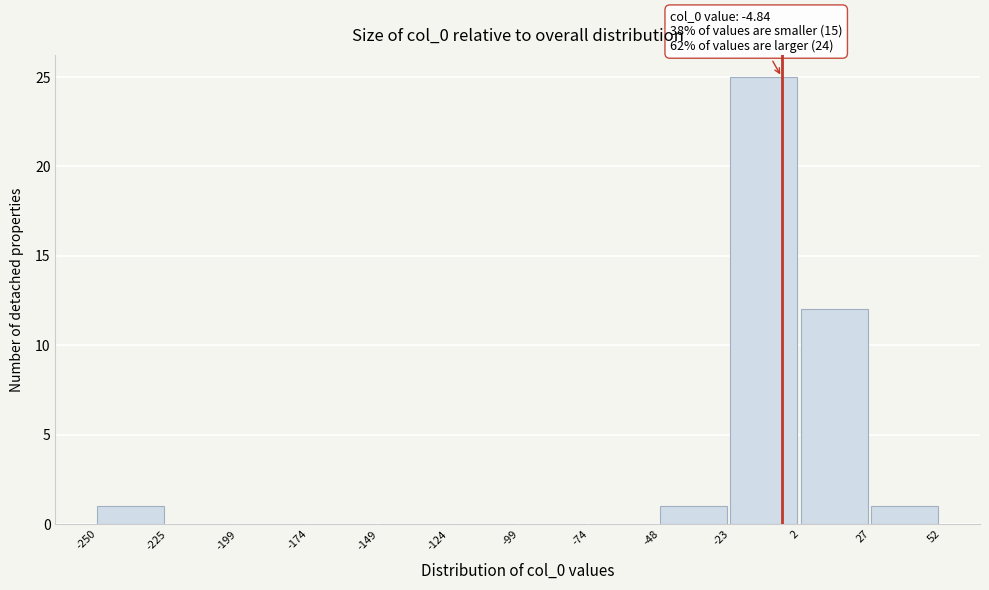

Which range on the x-axis has the tallest bar?

-23 to 2